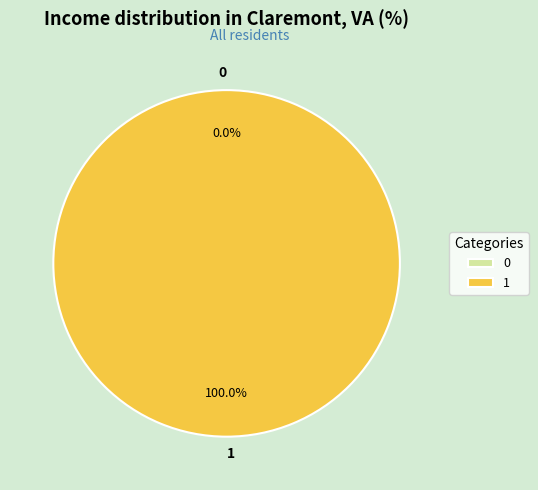

Is the sum of 1 and 0 greater than half?

Yes